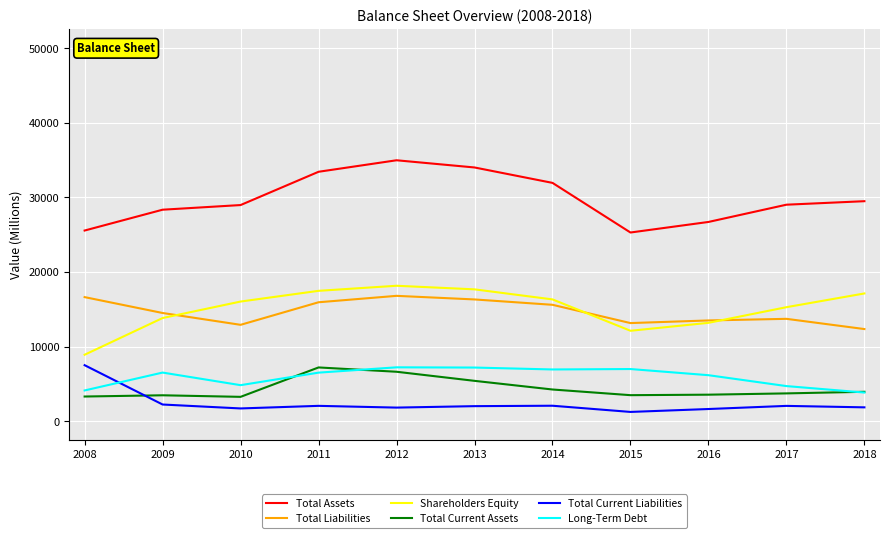

The Shareholders Equity series shows 4807 at 2008. True or false?

False